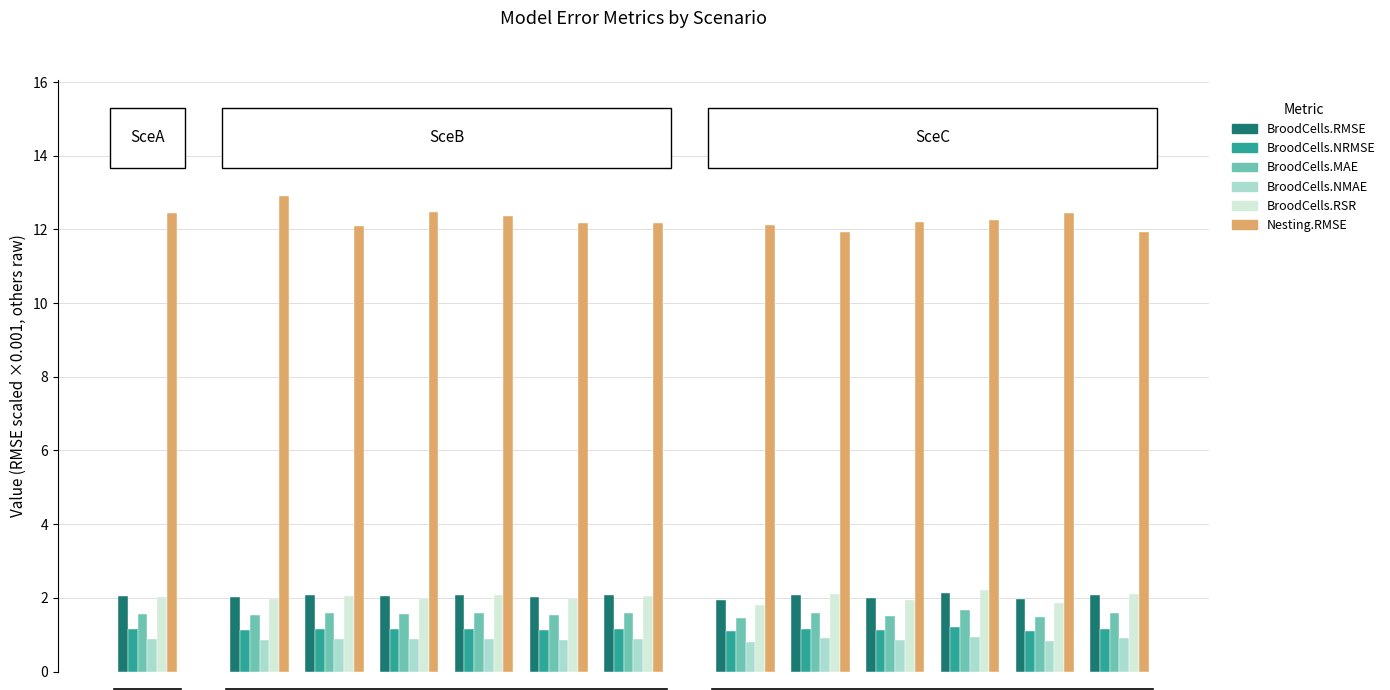

At how many categories does at least one series exceed 4?

13